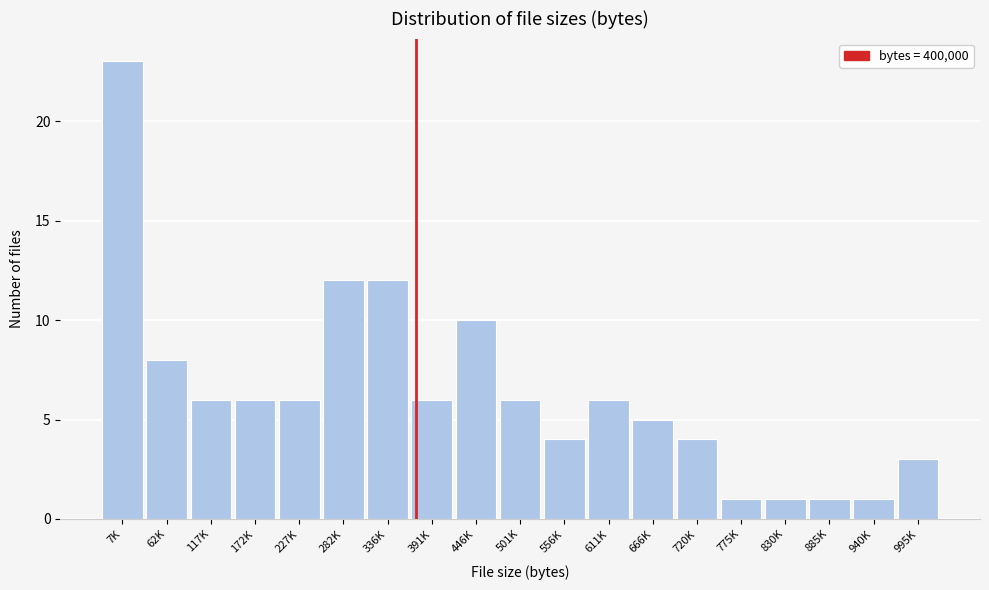

Reading left to right, extract all data points from this chart.

7K=23	62K=8	117K=6	172K=6	227K=6	282K=12	336K=12	391K=6	446K=10	501K=6	556K=4	611K=6	666K=5	720K=4	775K=1	830K=1	885K=1	940K=1	995K=3